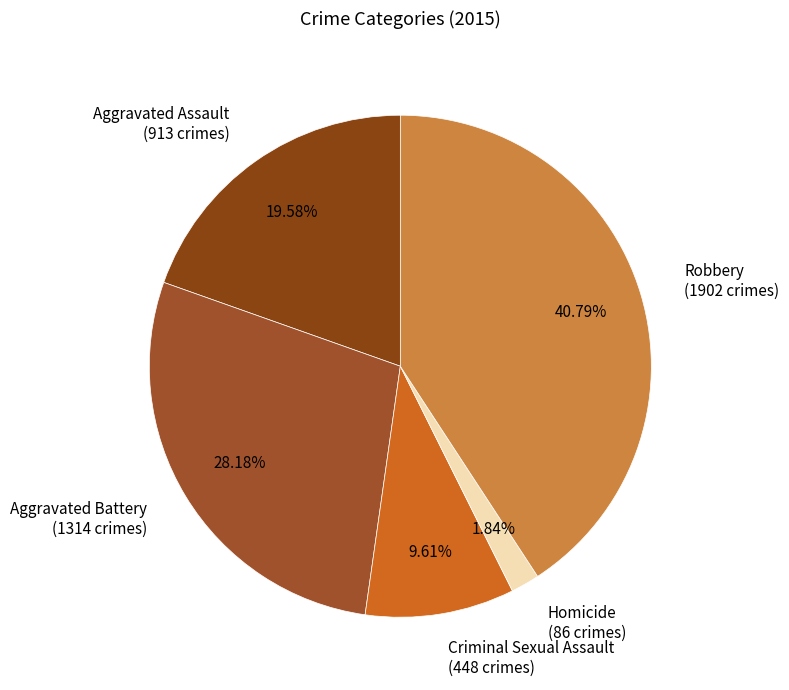

To the nearest percent, what is the average slice percentage?

20%